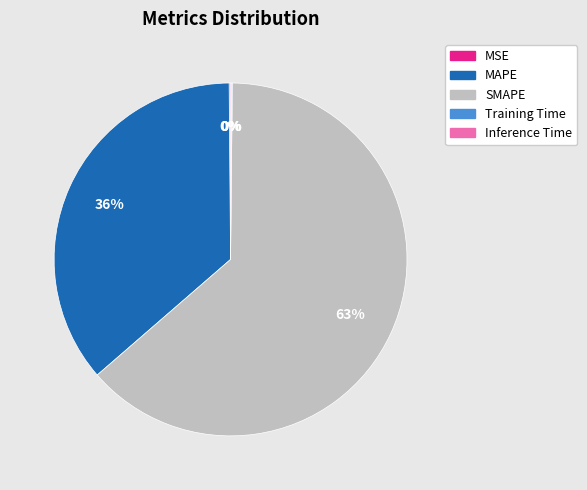

The MAPE slice represents 50% of the pie. True or false?

False